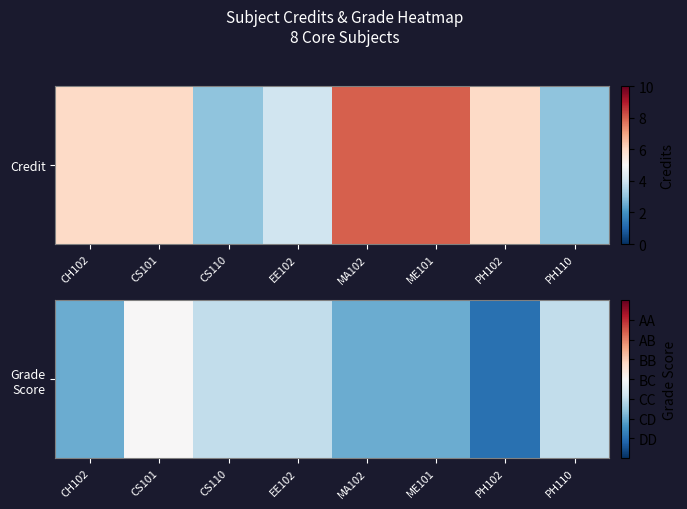

Reading left to right, what are all the values shown in this chart?

CH102=2	CS101=4	CS110=3	EE102=3	MA102=2	ME101=2	PH102=1	PH110=3